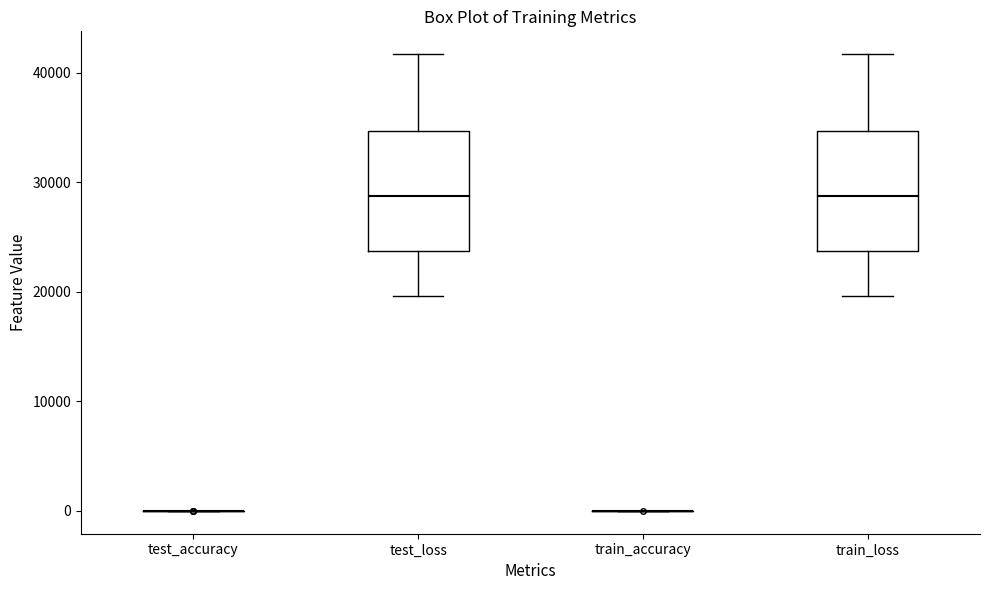

Reading left to right, transcribe this box plot: for each box, give where its median line is, the range the box spans, and where its two whiskers end, as read against the y-axis. The values are not printed on the chart, so give them approximately, as read against the axis.

test_accuracy: box collapsed to a line at 0, whiskers 0 to 0
test_loss: median 29000, box 24000 to 35000, whiskers 20000 to 42000
train_accuracy: box collapsed to a line at 0, whiskers 0 to 0
train_loss: median 29000, box 24000 to 35000, whiskers 20000 to 42000